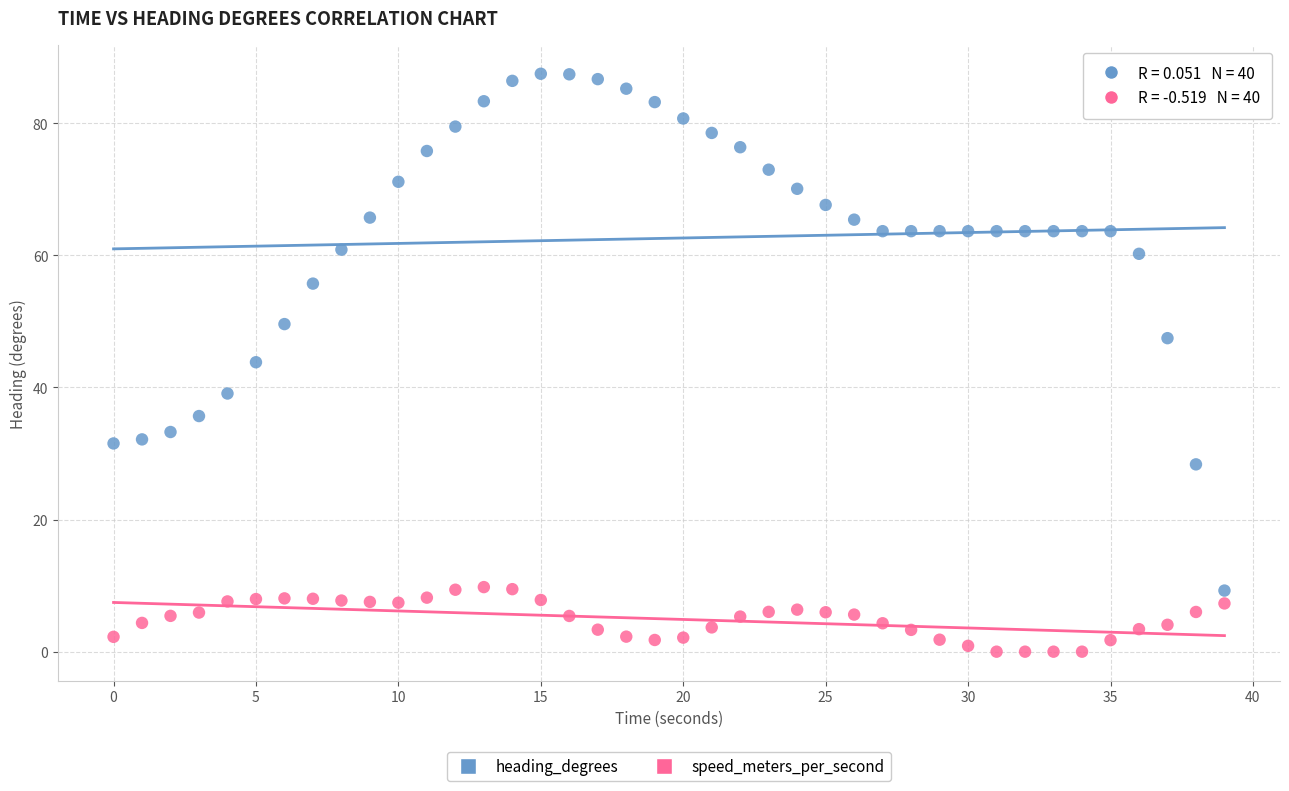

What are all the series names shown in the legend?

heading_degrees, speed_meters_per_second